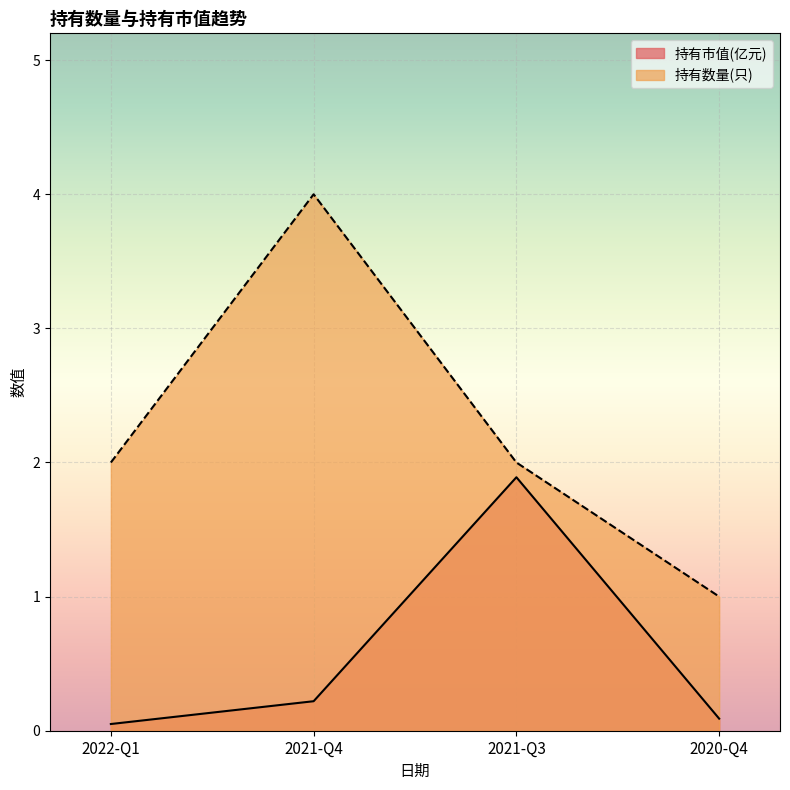

Between 2022-Q1 and 2020-Q4, which is larger?

2020-Q4